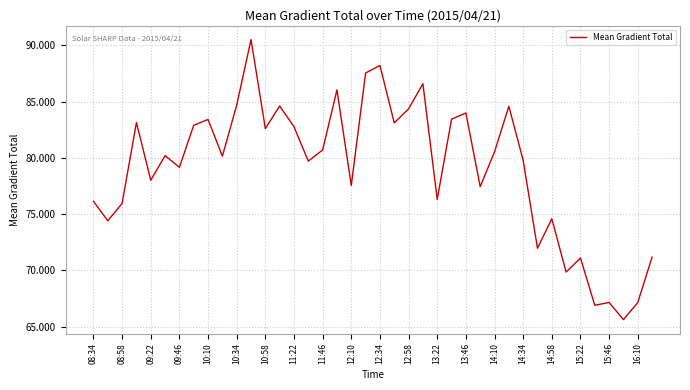

What is the smallest value displayed?

65.6